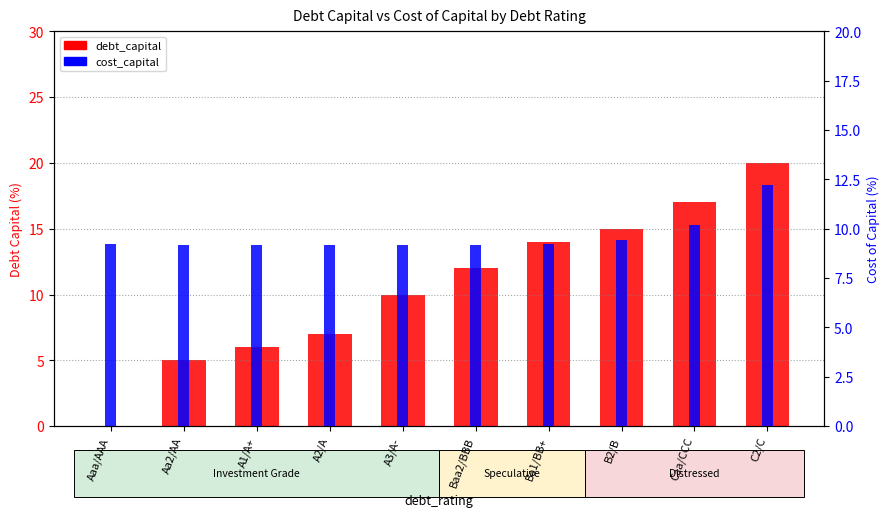

The cost_capital series shows 9.2 at A3/A-. True or false?

True